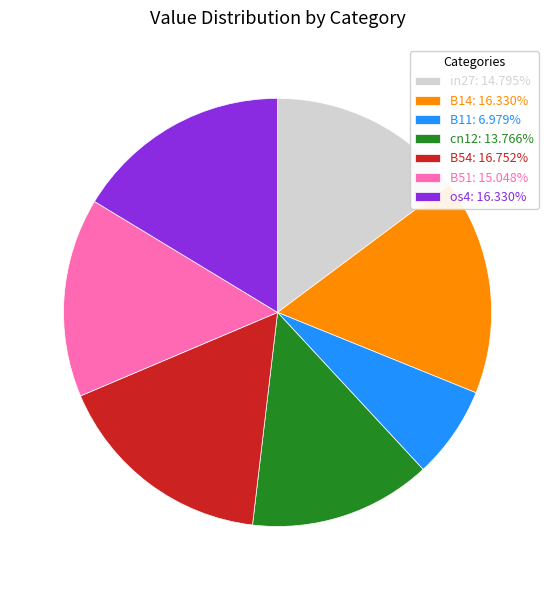

Which slice is the smallest?

B11